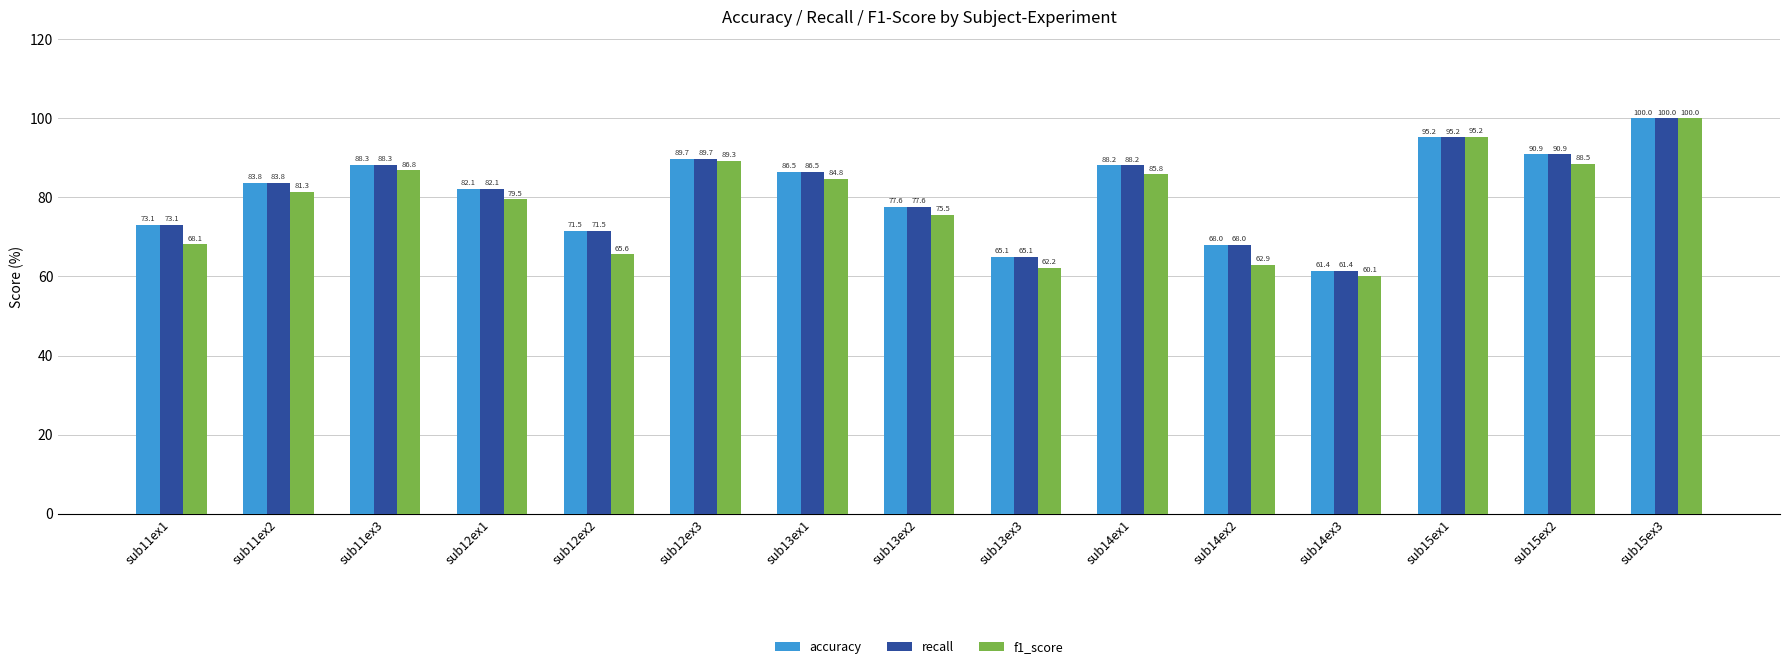

What is the value of the accuracy bar at the 8th from the left?

77.6